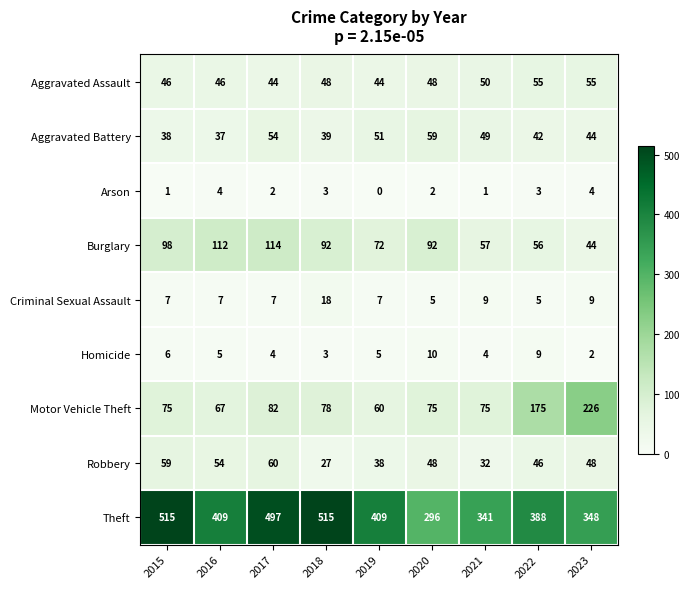

What is the difference between the Robbery values at 2017 and 2023?

12